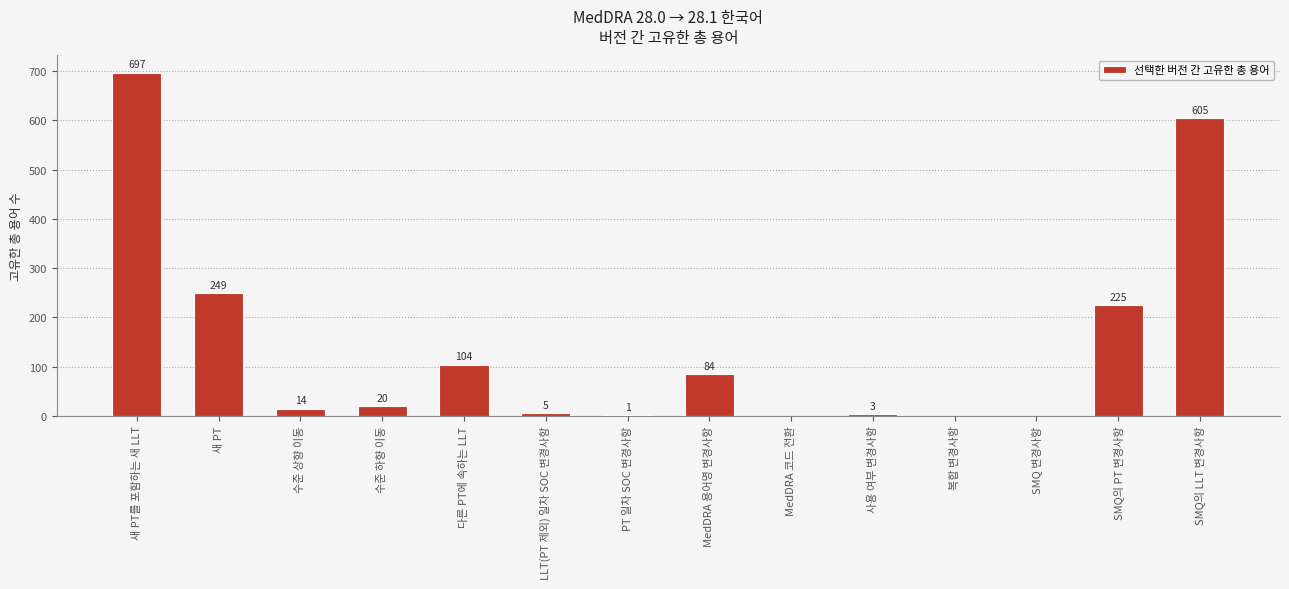

How many positive values are there?

11